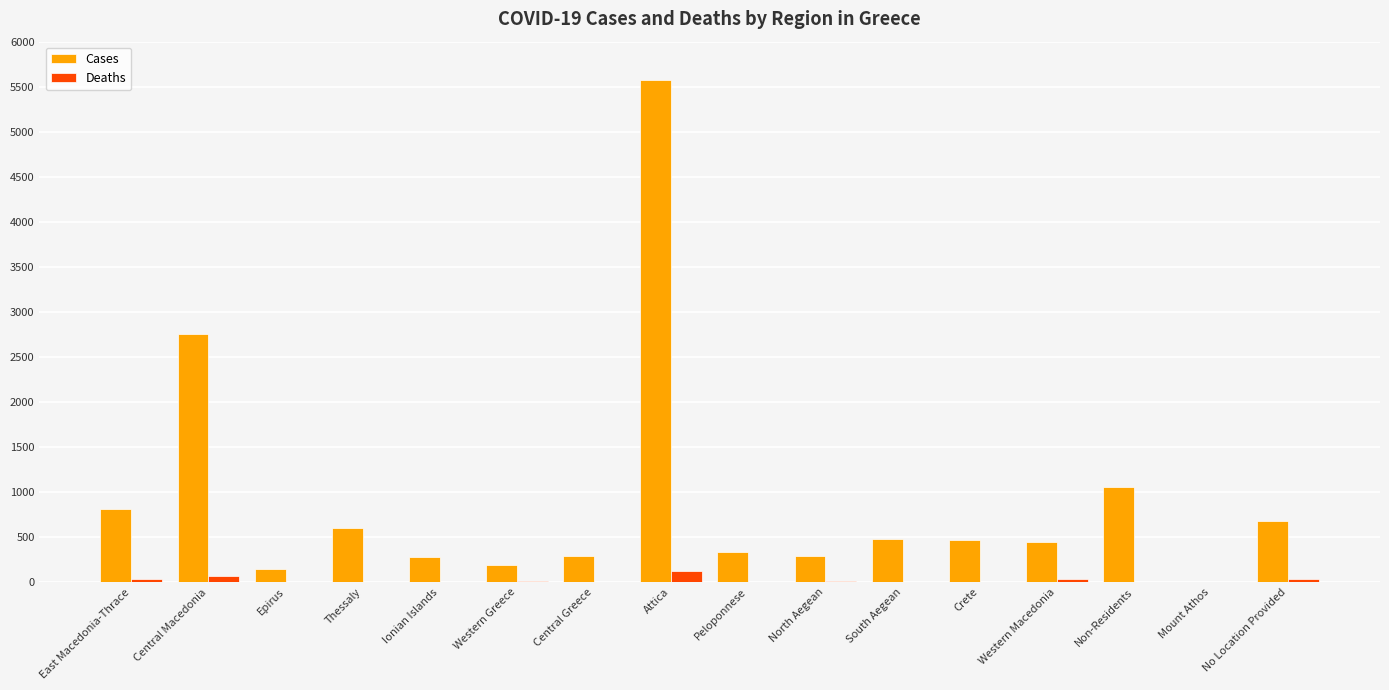

Which series changed the most between Central Greece and Non-Residents?

Cases